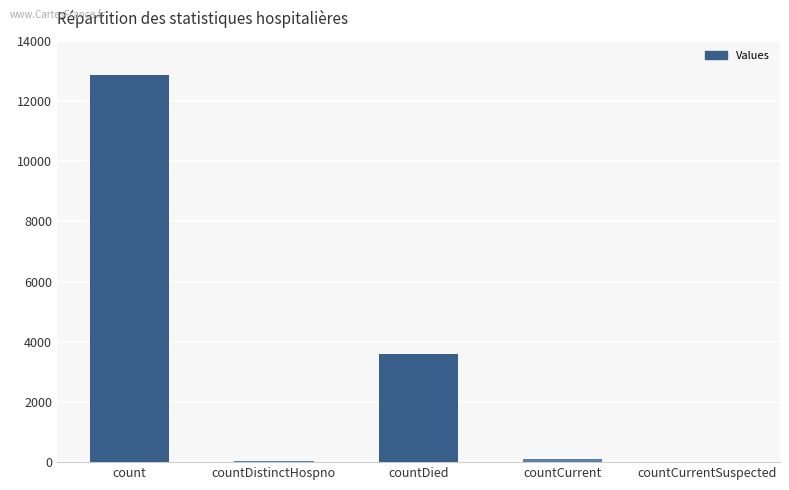

Where does the data first go above 112?

count